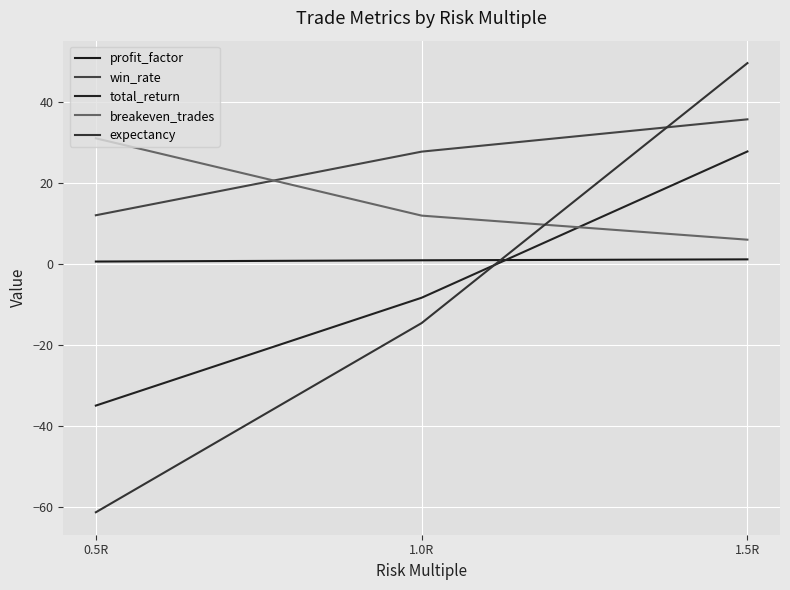

Between 1.0R and 1.5R, which series saw the biggest shift?

expectancy